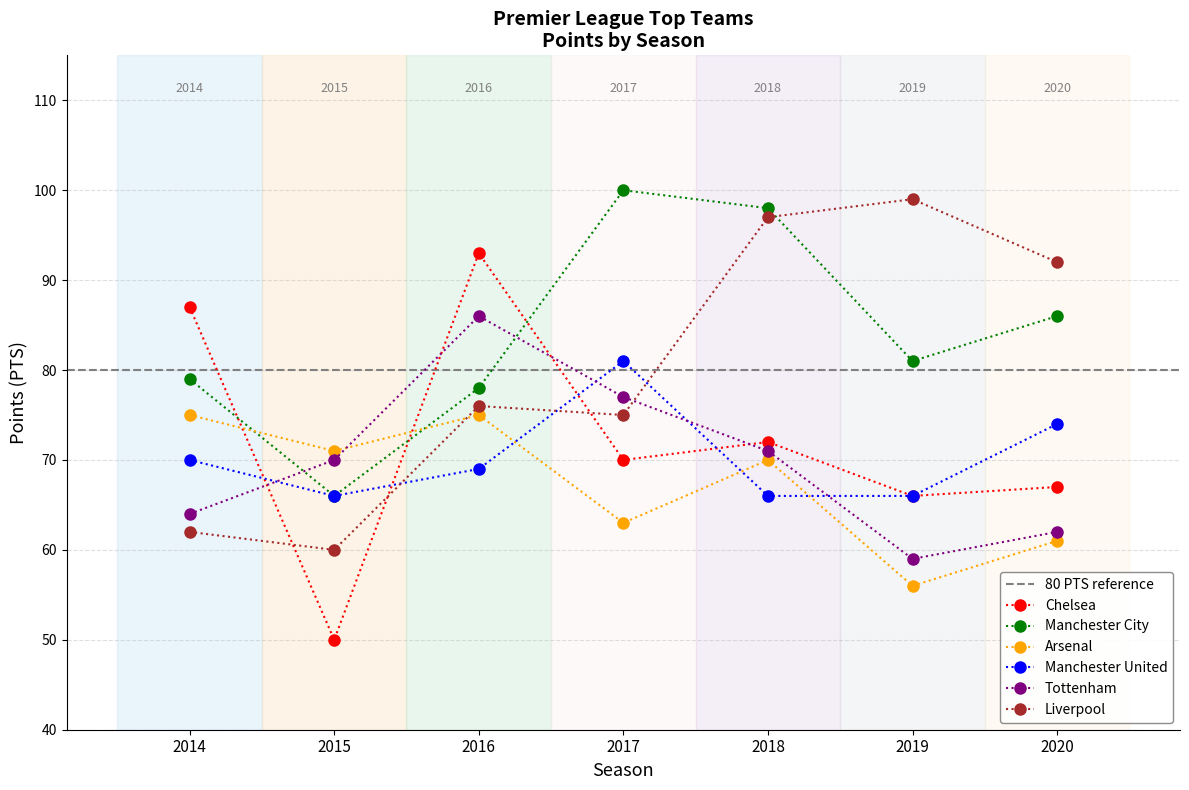

What is the spread (max minus min) of values at 2019?

43